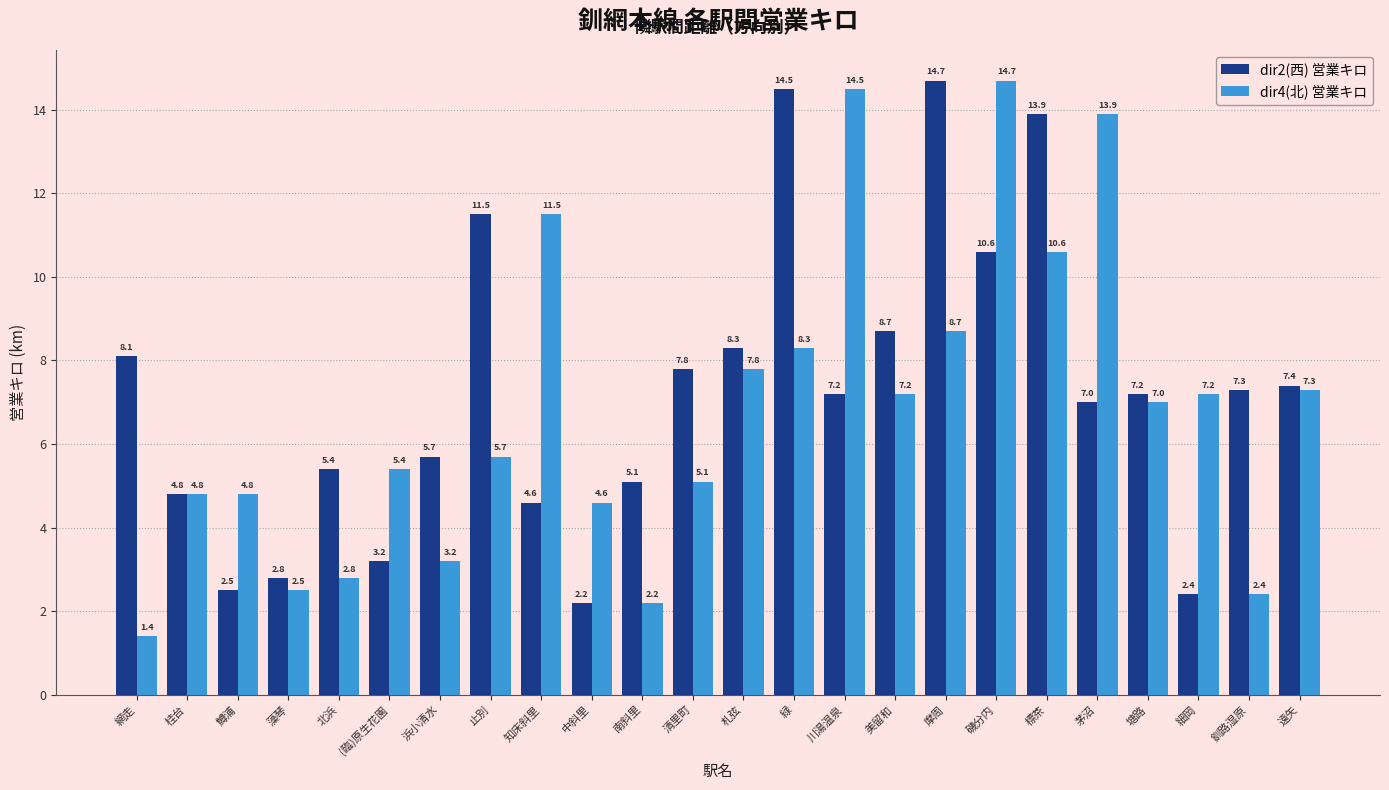

Reading right to left, list all the values displayed in this chart.

dir2(西) 営業キロ: 遠矢=7.4	釧路湿原=7.3	細岡=2.4	塘路=7.2	茅沼=7.0	標茶=13.9	磯分内=10.6	摩周=14.7	美留和=8.7	川湯温泉=7.2	緑=14.5	札弦=8.3	清里町=7.8	南斜里=5.1	中斜里=2.2	知床斜里=4.6	止別=11.5	浜小清水=5.7	(臨)原生花園=3.2	北浜=5.4	藻琴=2.8	鱒浦=2.5	桂台=4.8	網走=8.1
dir4(北) 営業キロ: 遠矢=7.3	釧路湿原=2.4	細岡=7.2	塘路=7.0	茅沼=13.9	標茶=10.6	磯分内=14.7	摩周=8.7	美留和=7.2	川湯温泉=14.5	緑=8.3	札弦=7.8	清里町=5.1	南斜里=2.2	中斜里=4.6	知床斜里=11.5	止別=5.7	浜小清水=3.2	(臨)原生花園=5.4	北浜=2.8	藻琴=2.5	鱒浦=4.8	桂台=4.8	網走=1.4